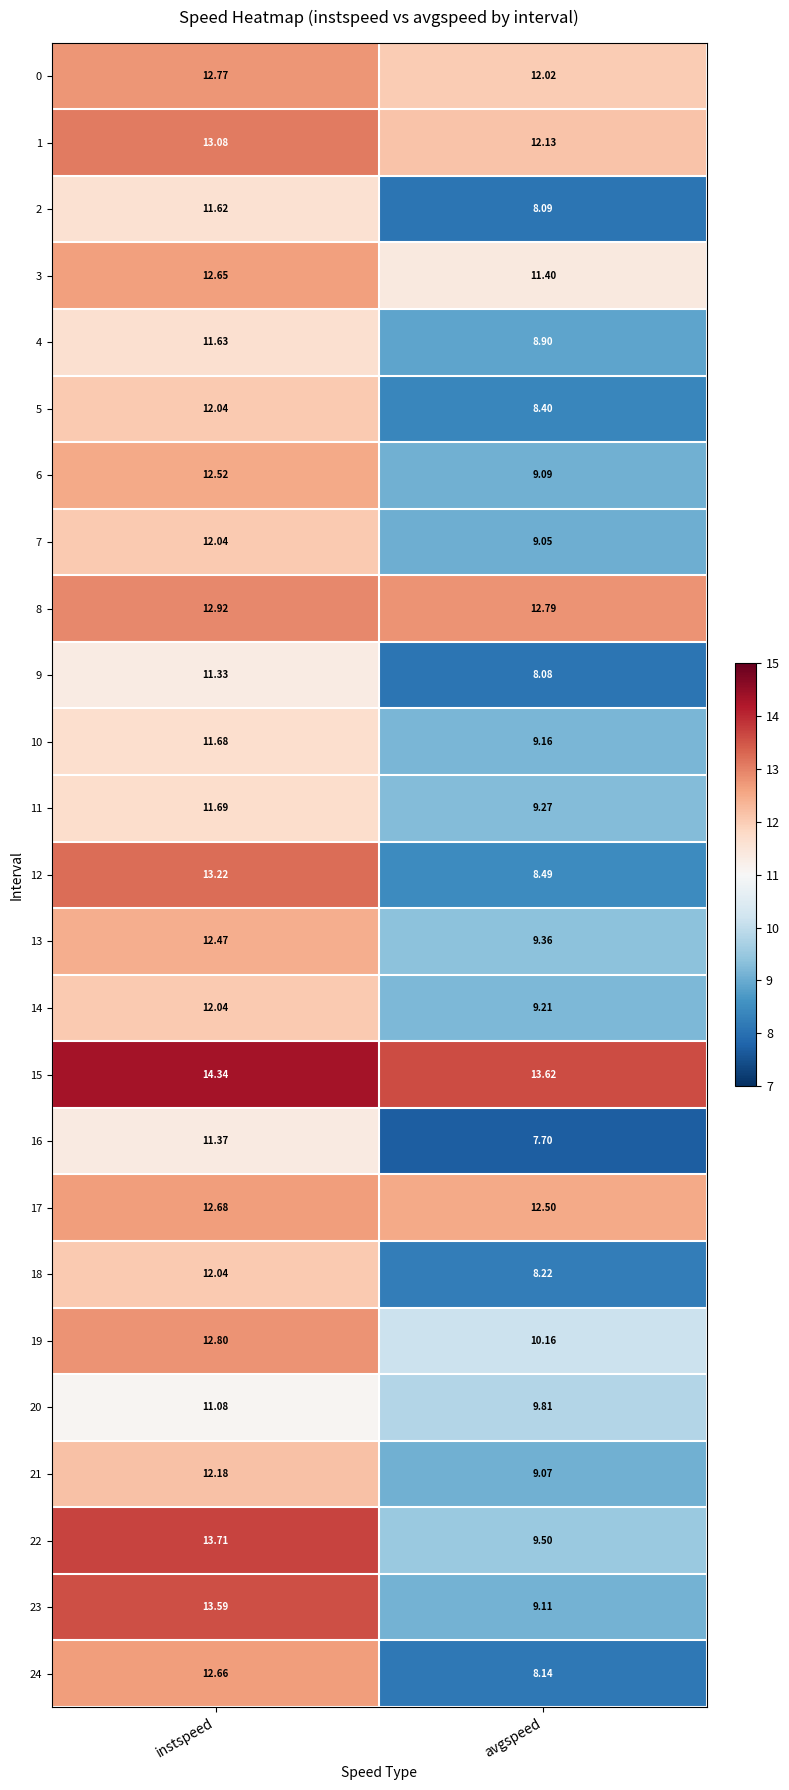

Where does the 3 series first go above 12?

instspeed